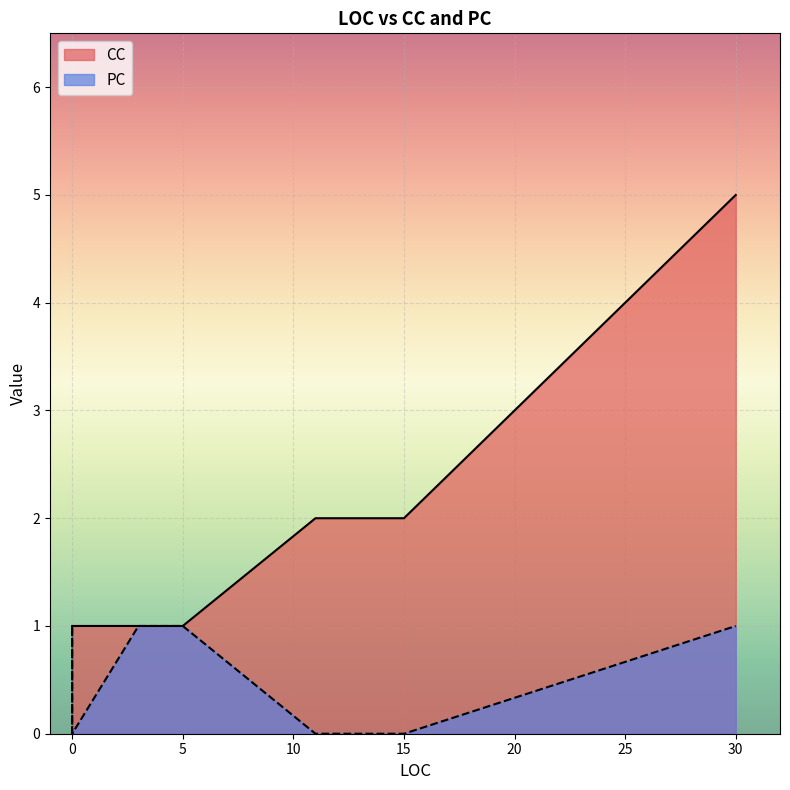

What is the maximum value shown in the chart?

5